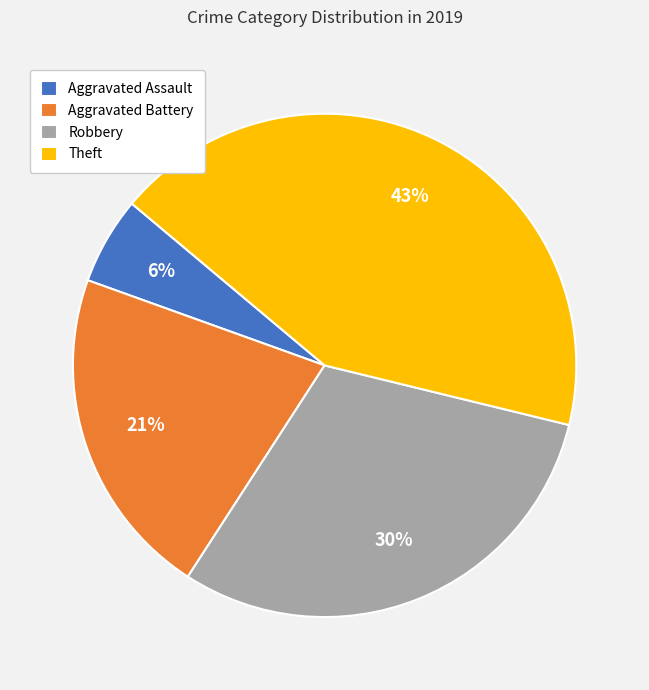

True or false: Aggravated Battery accounts for 21% of the total.

True